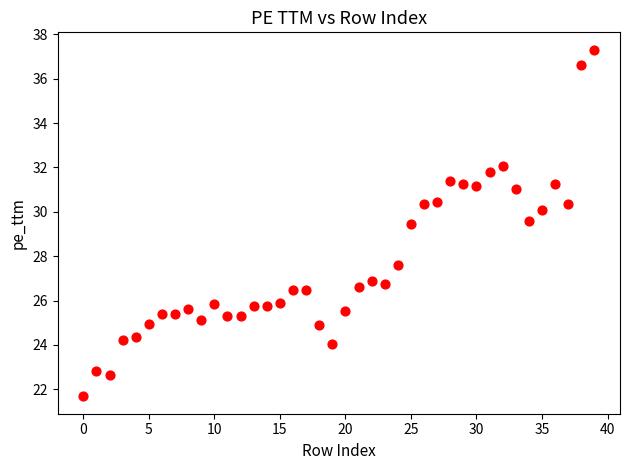

What is the range of Y values (max minus min)?

15.6